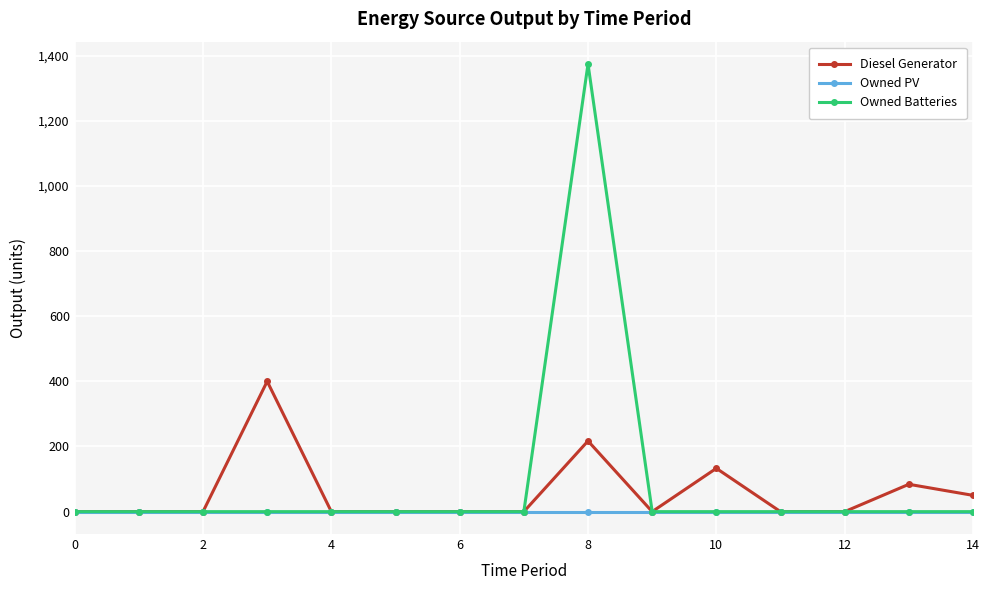

Is this an area chart (filled region under the line)?

No